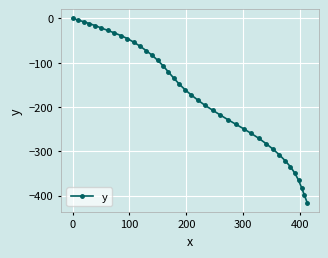

Does the chart display data point markers on the line(s)?

Yes